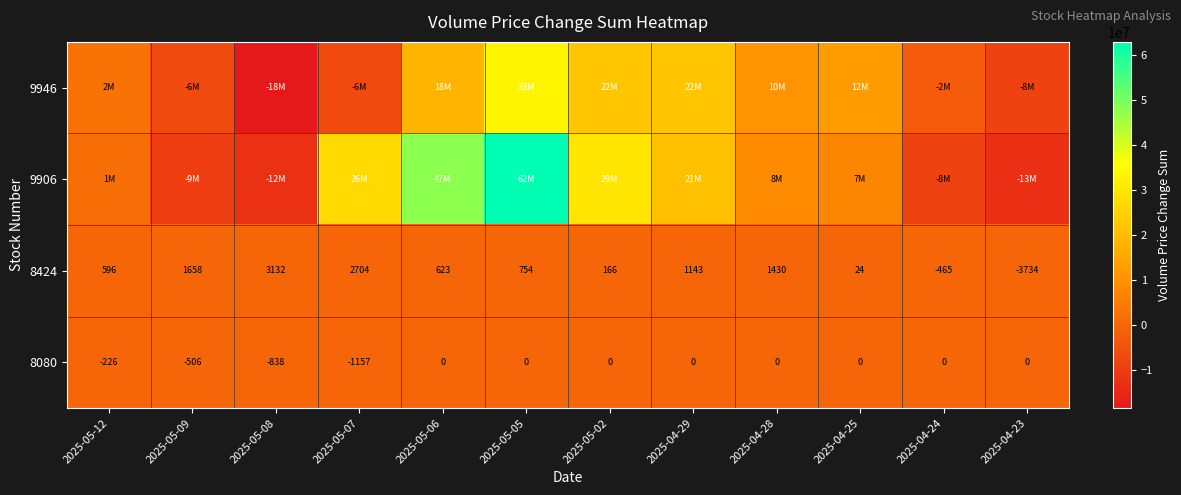

Which category has the lowest value across all series?

2025-05-08